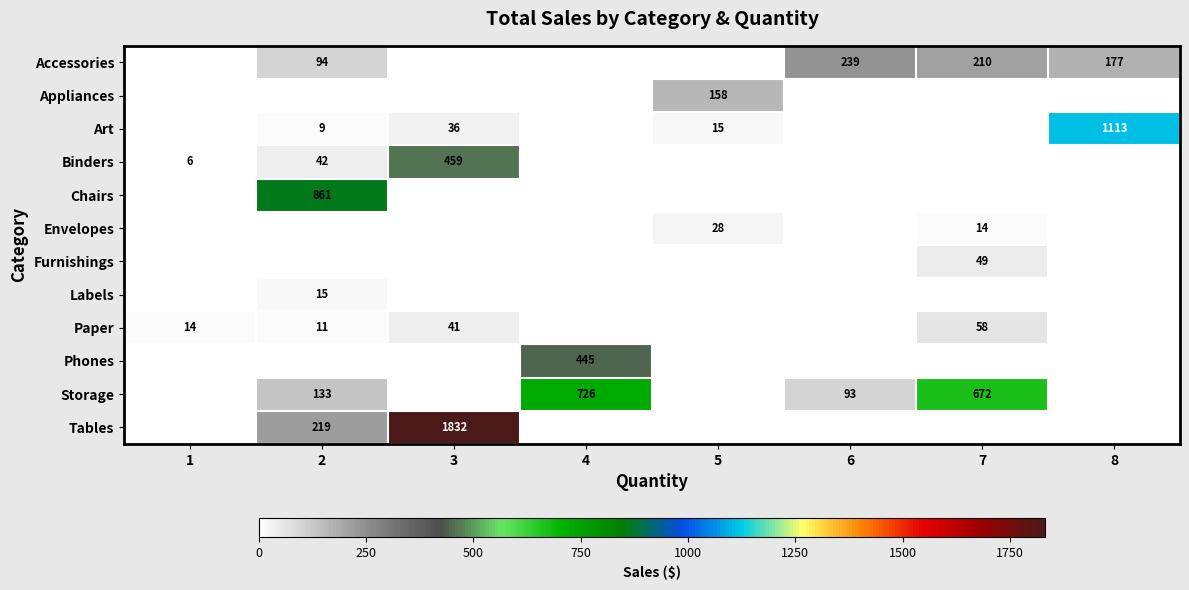

At which category is the sum across all series the highest?

3